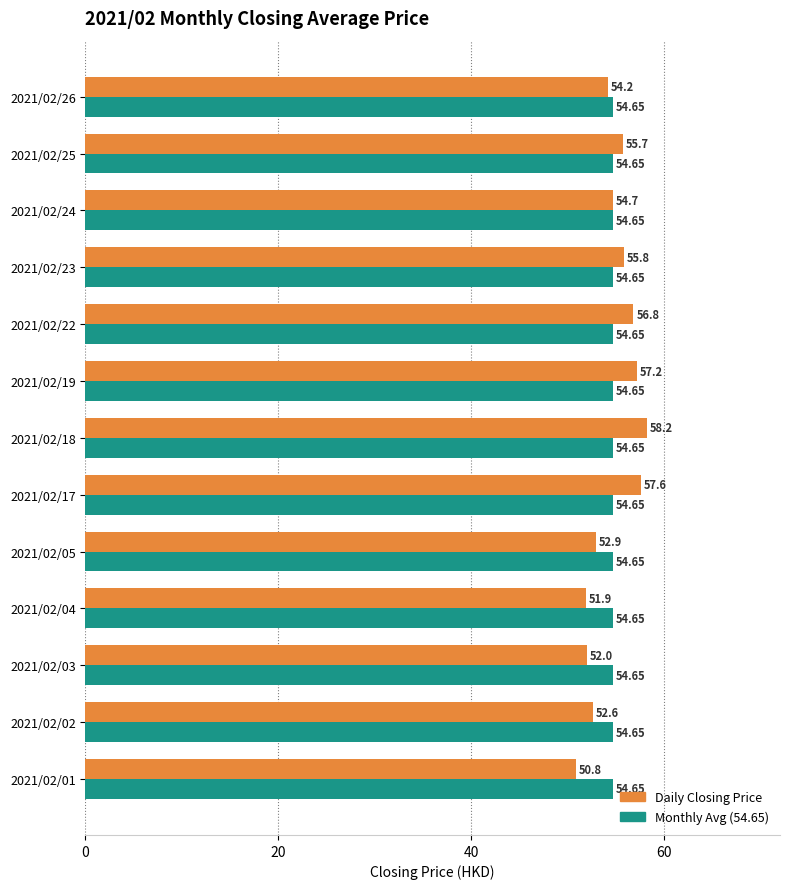

What is the maximum value for Daily Closing Price?

58.2